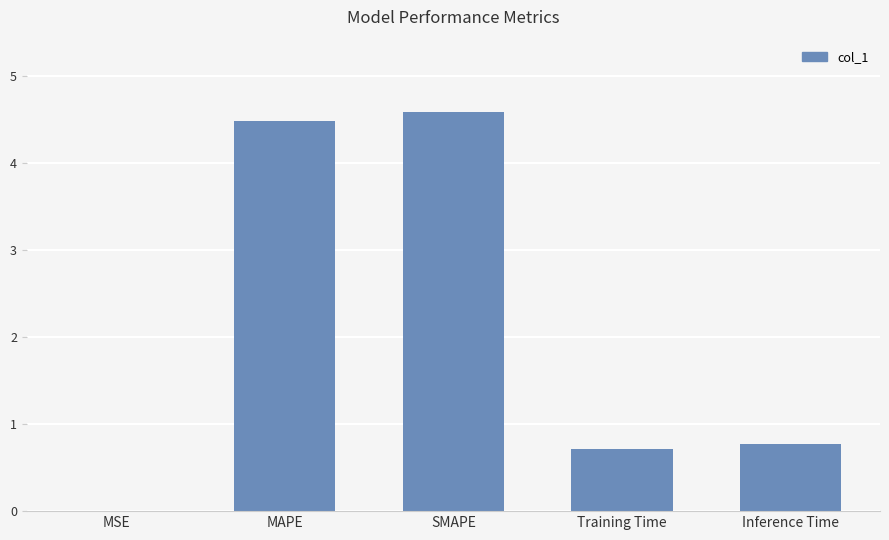

What is the sum of the values at Inference Time and SMAPE?

5.4